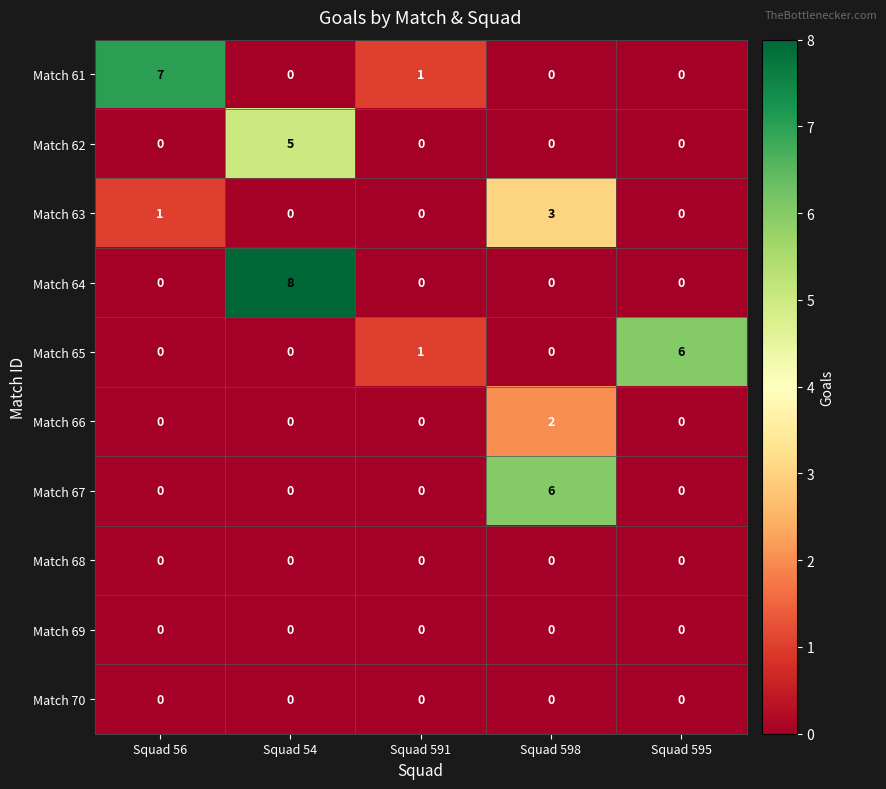

Which category has the highest value across all series?

Squad 54